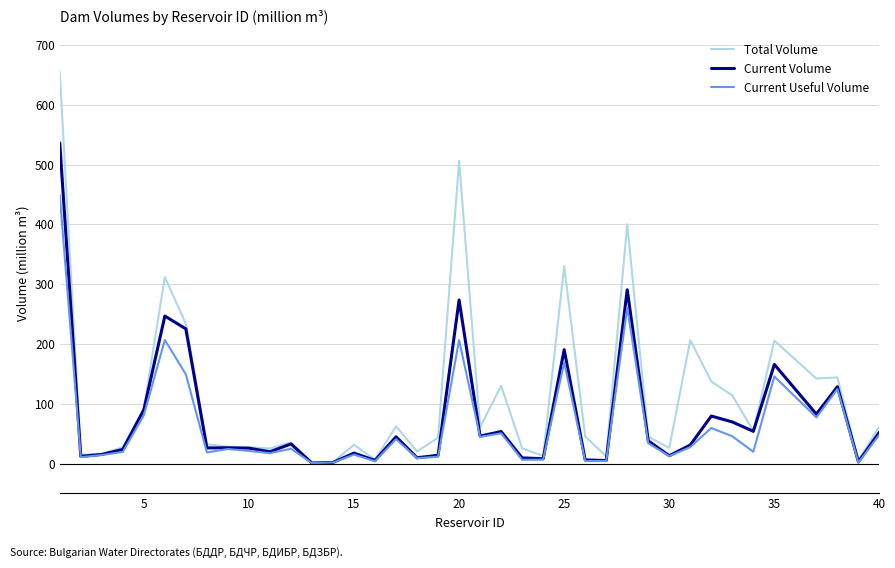

Rank the series by their maximum value, from highest to lowest.

Total Volume, Current Volume, Current Useful Volume